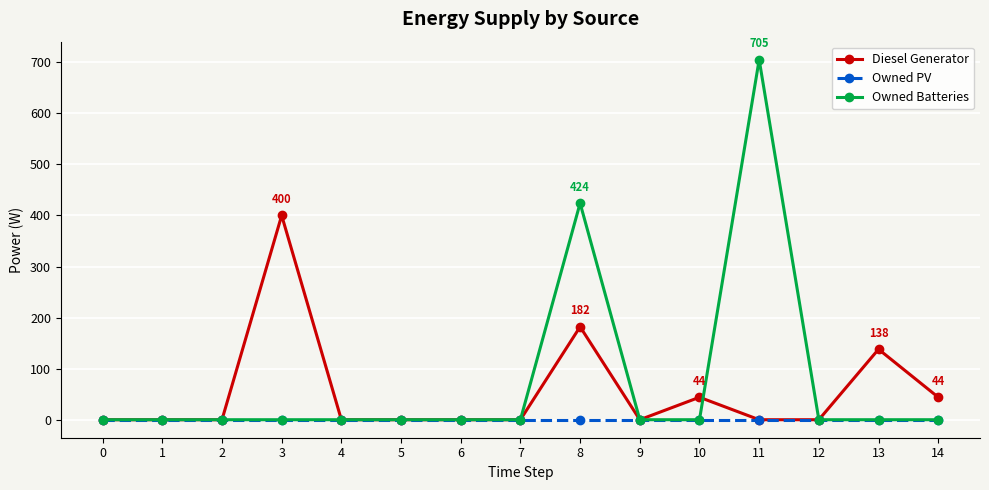

Reading left to right, transcribe all the data shown in this chart.

Diesel Generator: 0	0	0	400	0	0	0	0	182	0	44	0	0	138	44
Owned PV: 0	0	0	0	0	0	0	0	0	0	0	0	0	0	0
Owned Batteries: 0	0	0	0	0	0	0	0	424	0	0	705	0	0	0